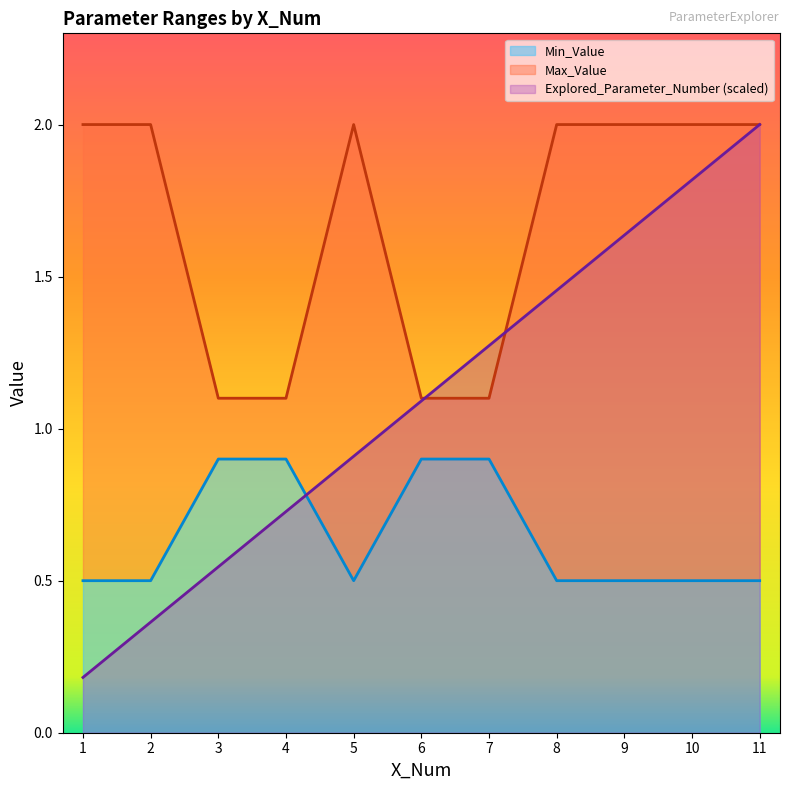

Count the number of data series in this chart.

3